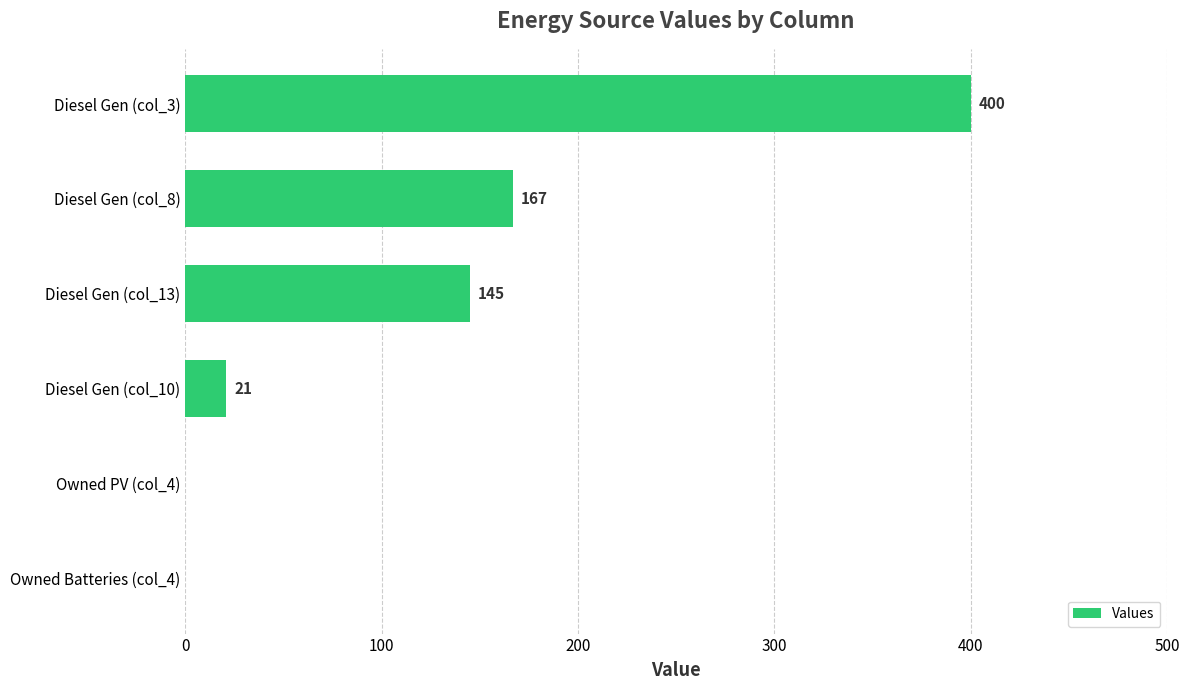

What is the sum of the values at Diesel Gen (col_8) and Diesel Gen (col_13)?

312